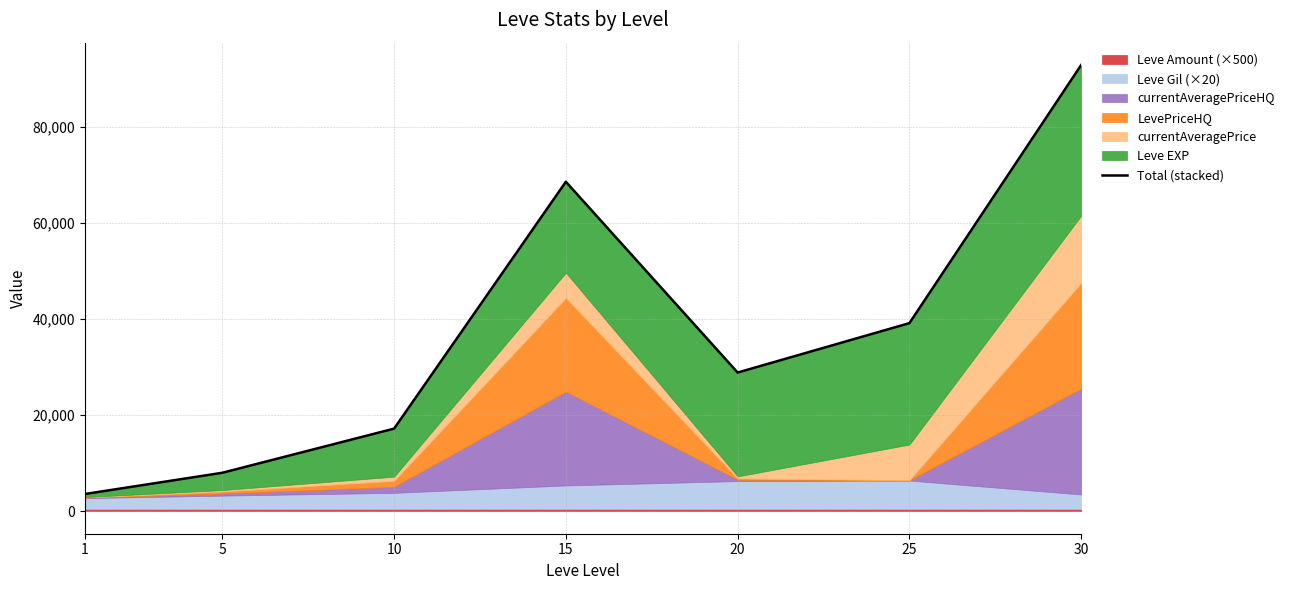

Reading left to right, transcribe all the data shown in this chart.

3617.1	8034.0	17216.0	68559.2	28881.4	39155.0	92846.7